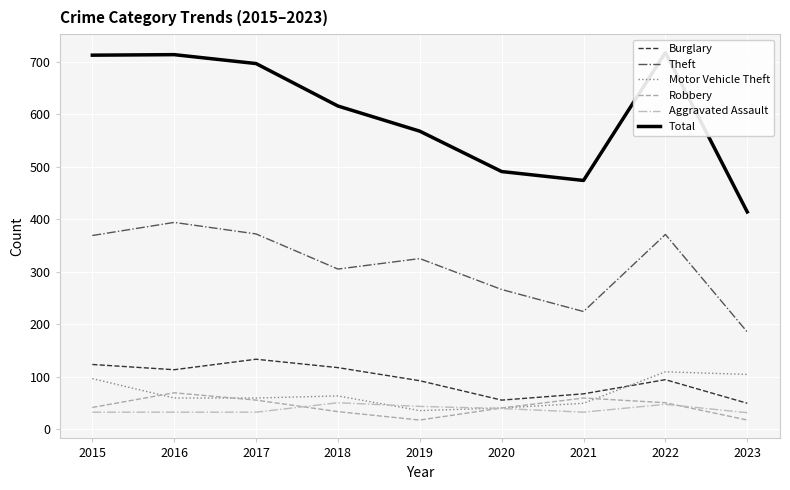

What are all the series names shown in the legend?

Burglary, Theft, Motor Vehicle Theft, Robbery, Aggravated Assault, Total